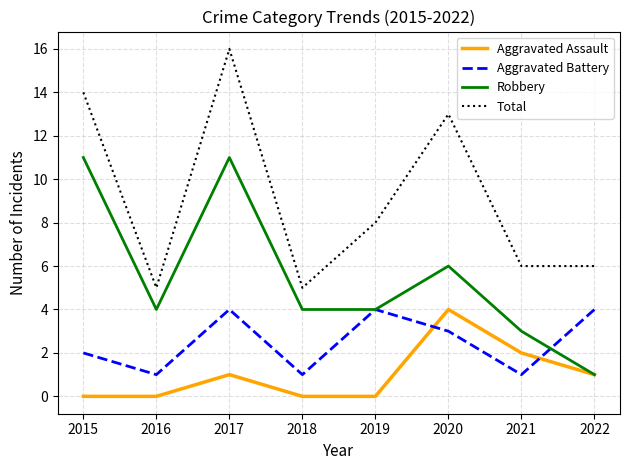

At which category does the chart reach its peak across all series?

2017